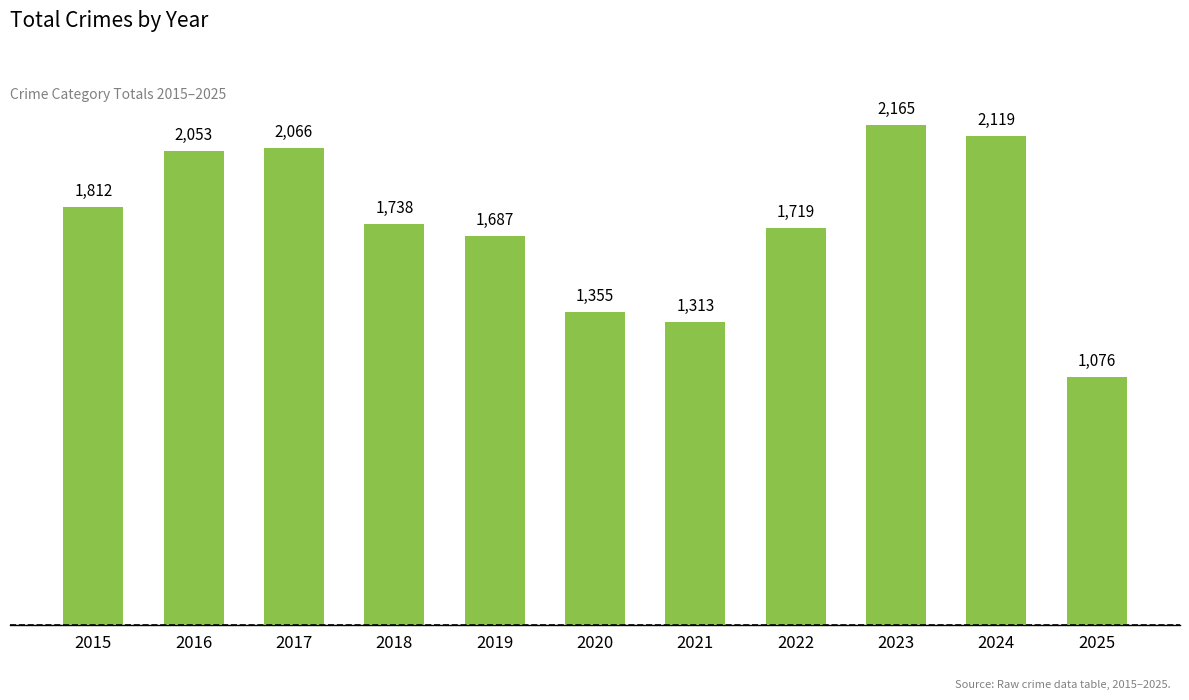

Reading left to right, extract all data points from this chart.

1812	2053	2066	1738	1687	1355	1313	1719	2165	2119	1076